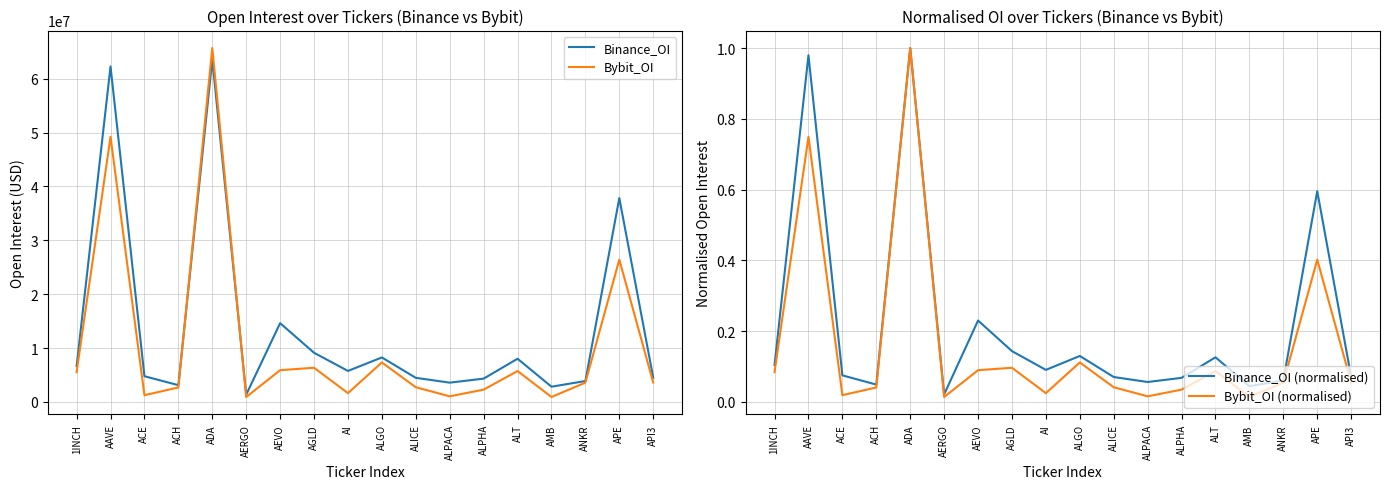

What is the difference between the maximum and minimum values in the Bybit_OI (normalised) series?

1.0